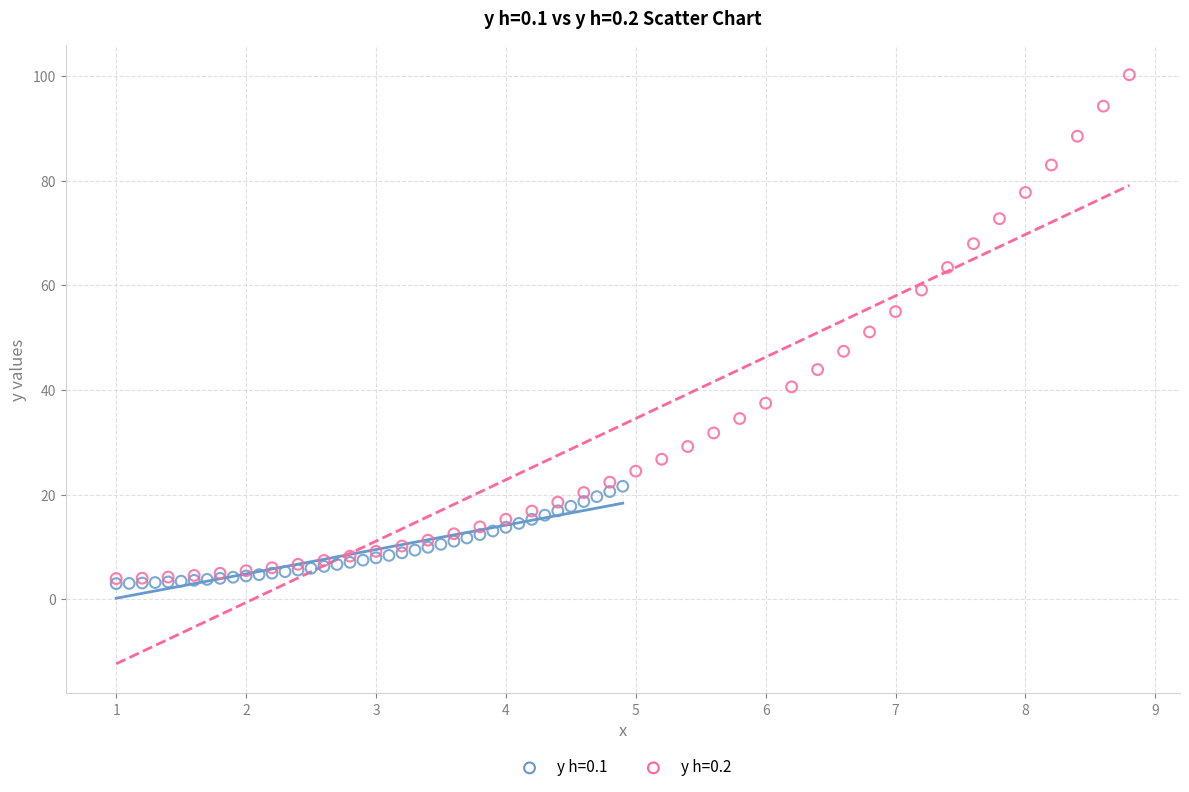

Which series has the widest spread of Y values?

y h=0.2